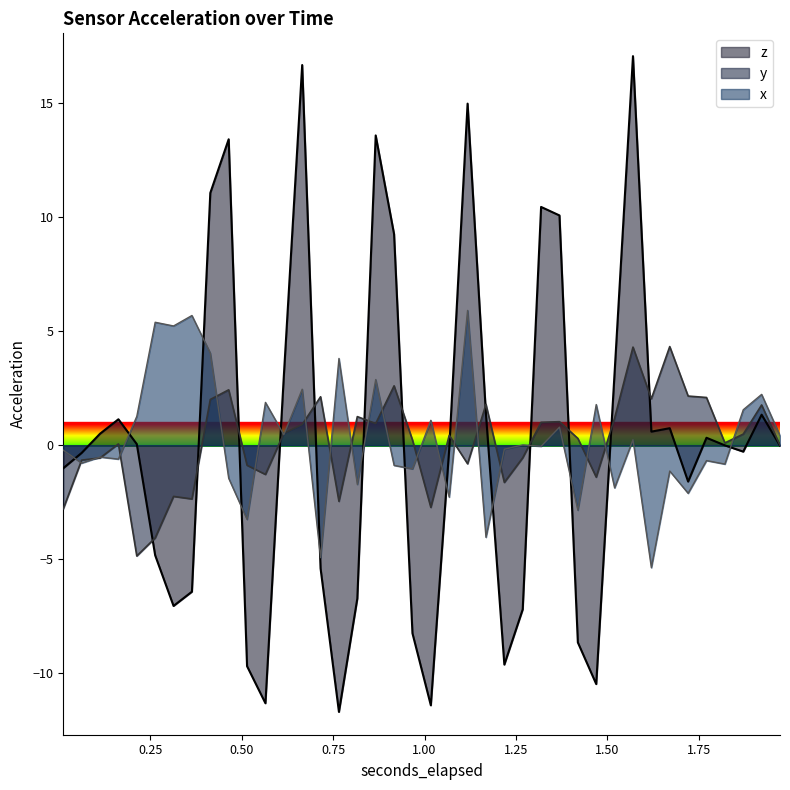

Rank the series by their maximum value, from lowest to highest.

y, x, z